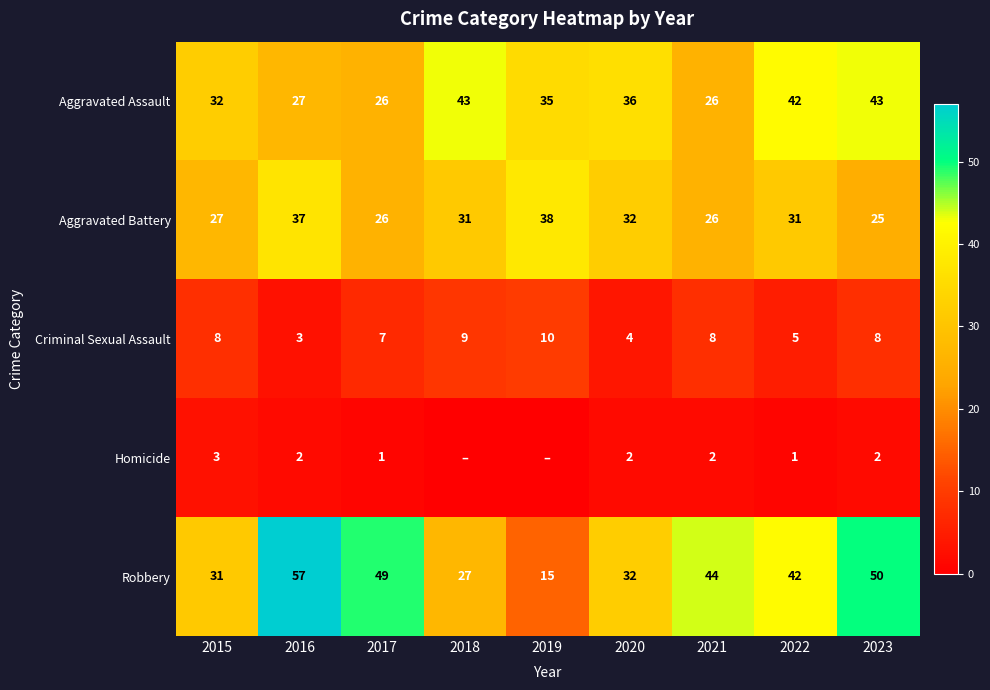

True or false: Criminal Sexual Assault has a value of 7 at 2020.

False